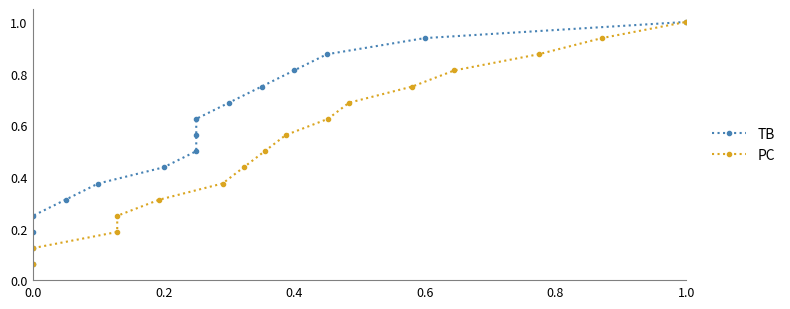

What is the difference between the maximum and second lowest values in the PC series?

0.9